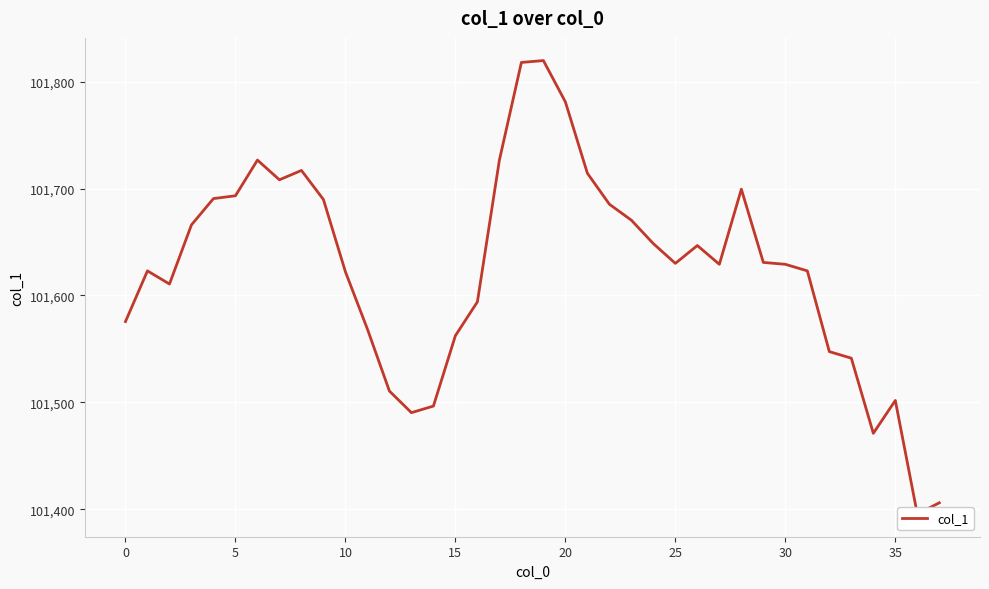

What is the ratio of the value at 5 to the value at 30?

1.0